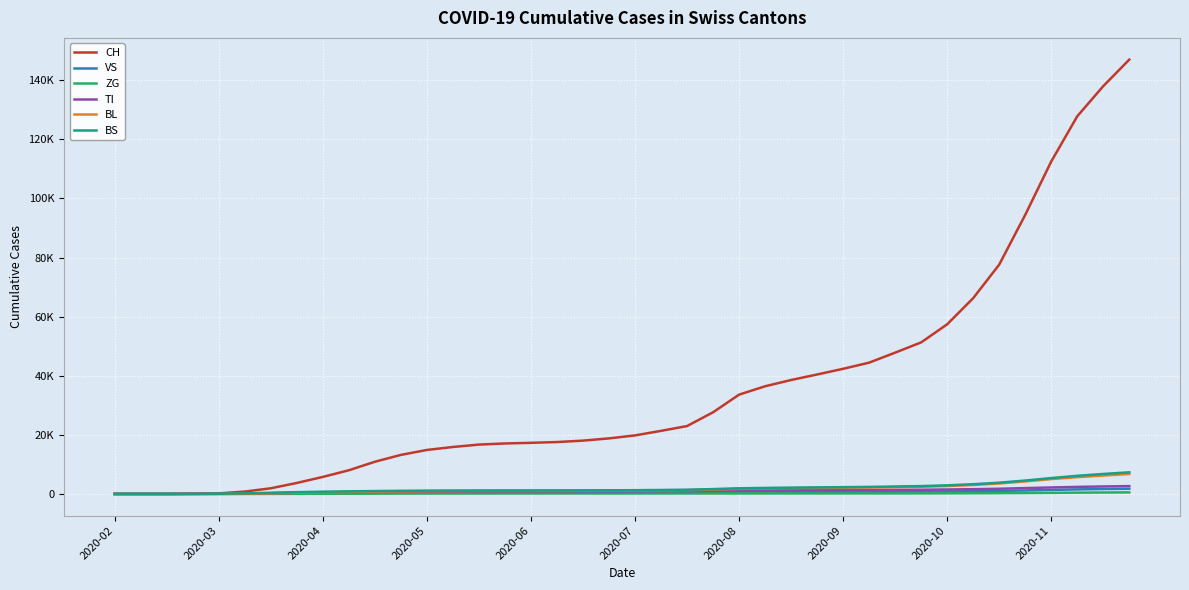

Does the chart display data point markers on the line(s)?

No